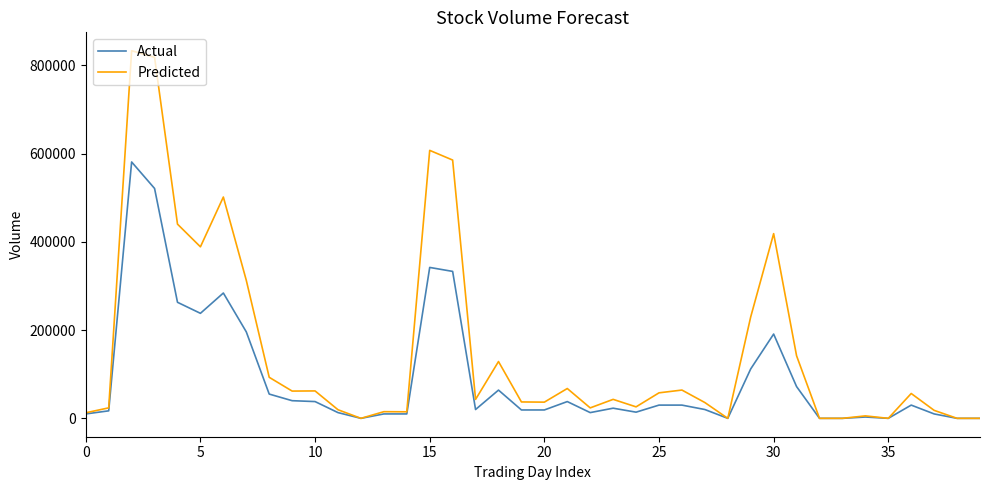

At how many categories does at least one series exceed 461753?

5